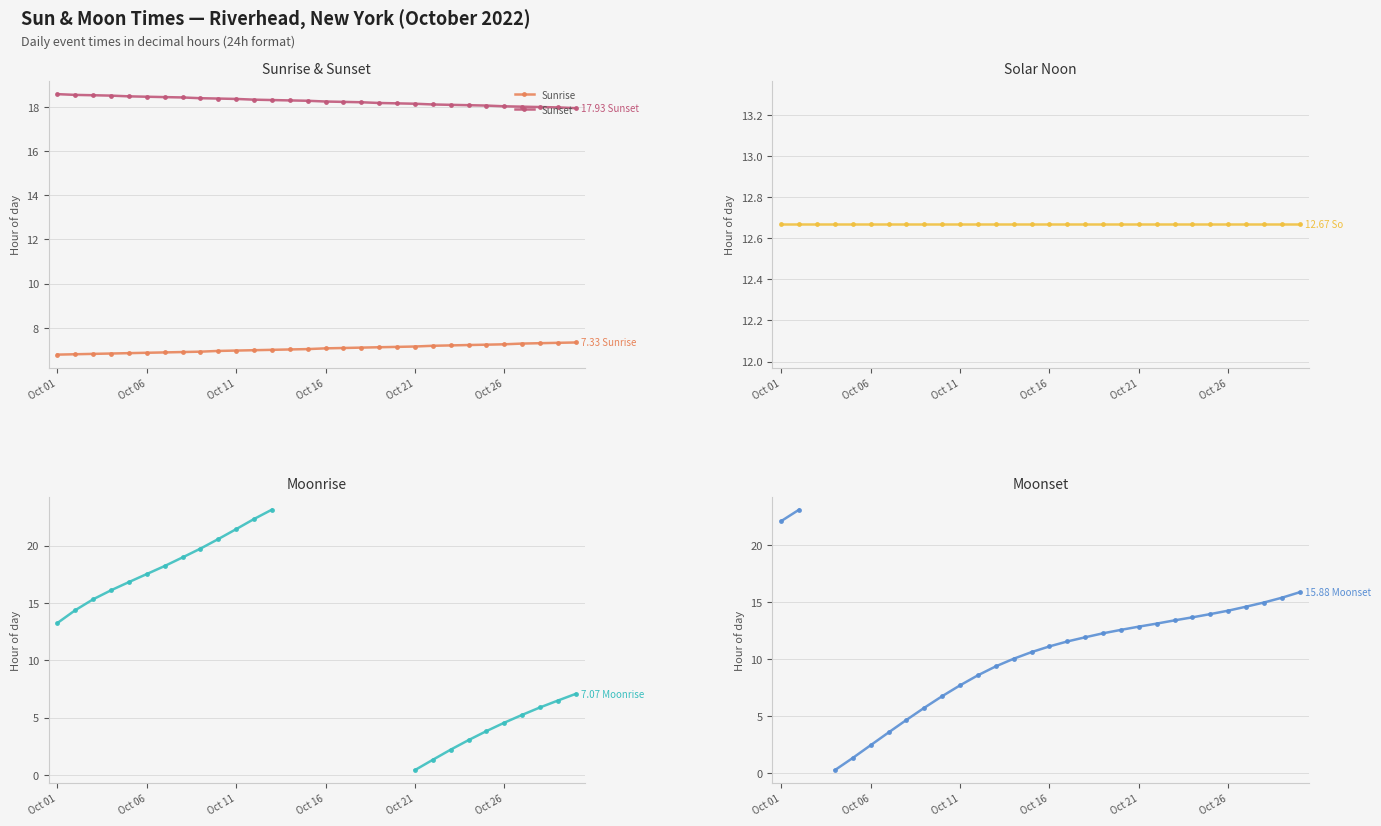

What is the maximum value for Solar noon?

12.7